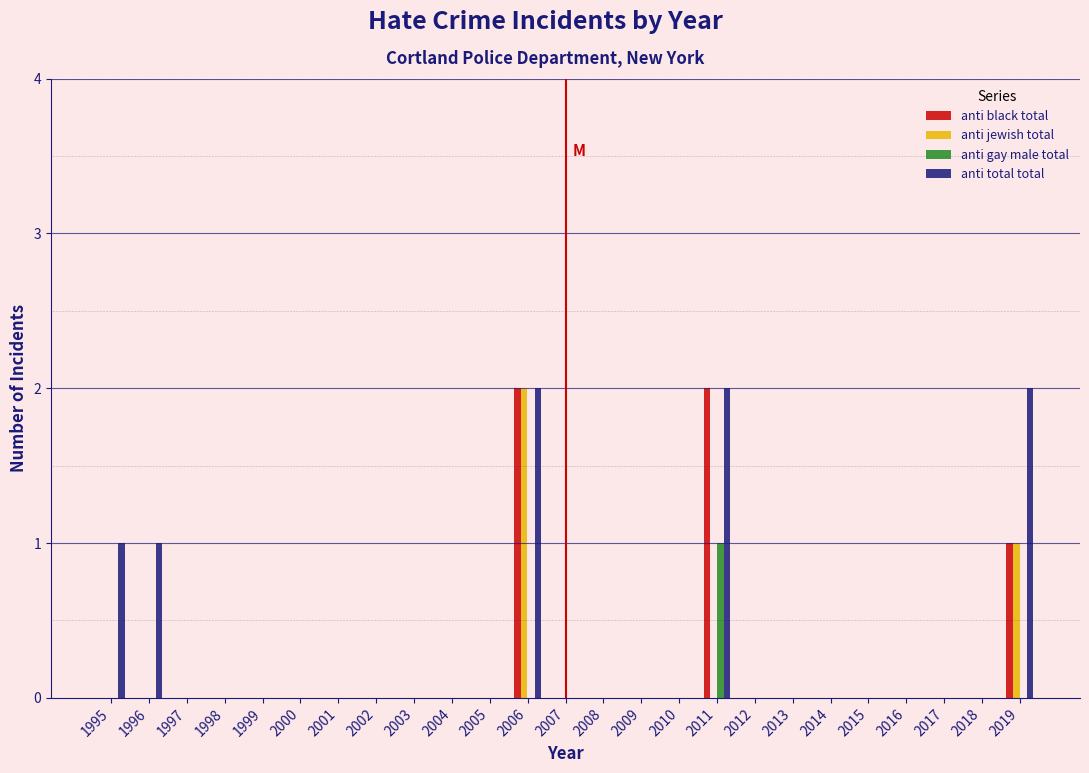

The value of anti jewish total at 2005 is -1. True or false?

False